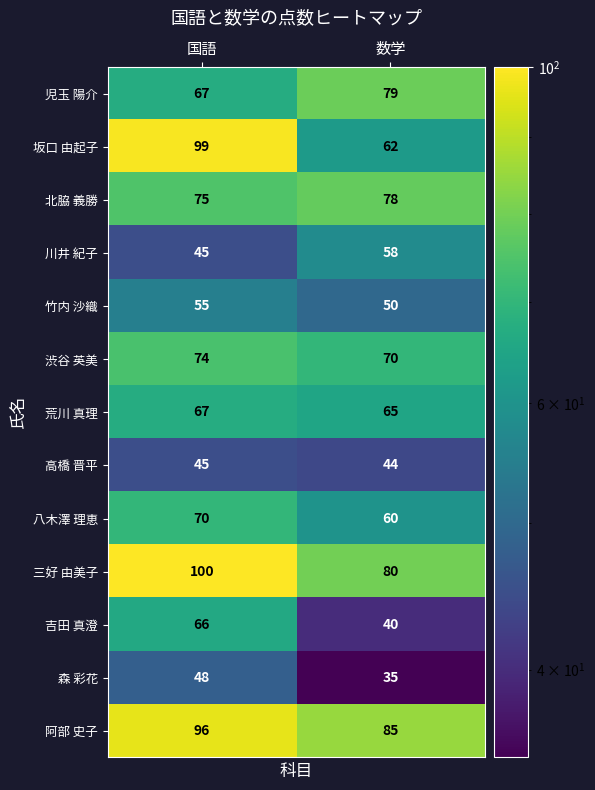

Which series has the widest spread of values?

坂口 由起子